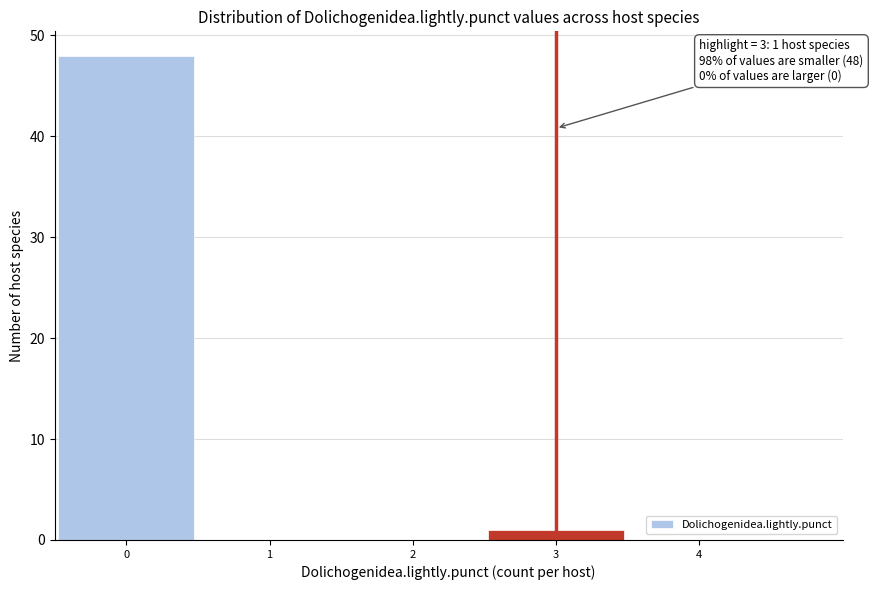

What is the greatest value displayed?

48